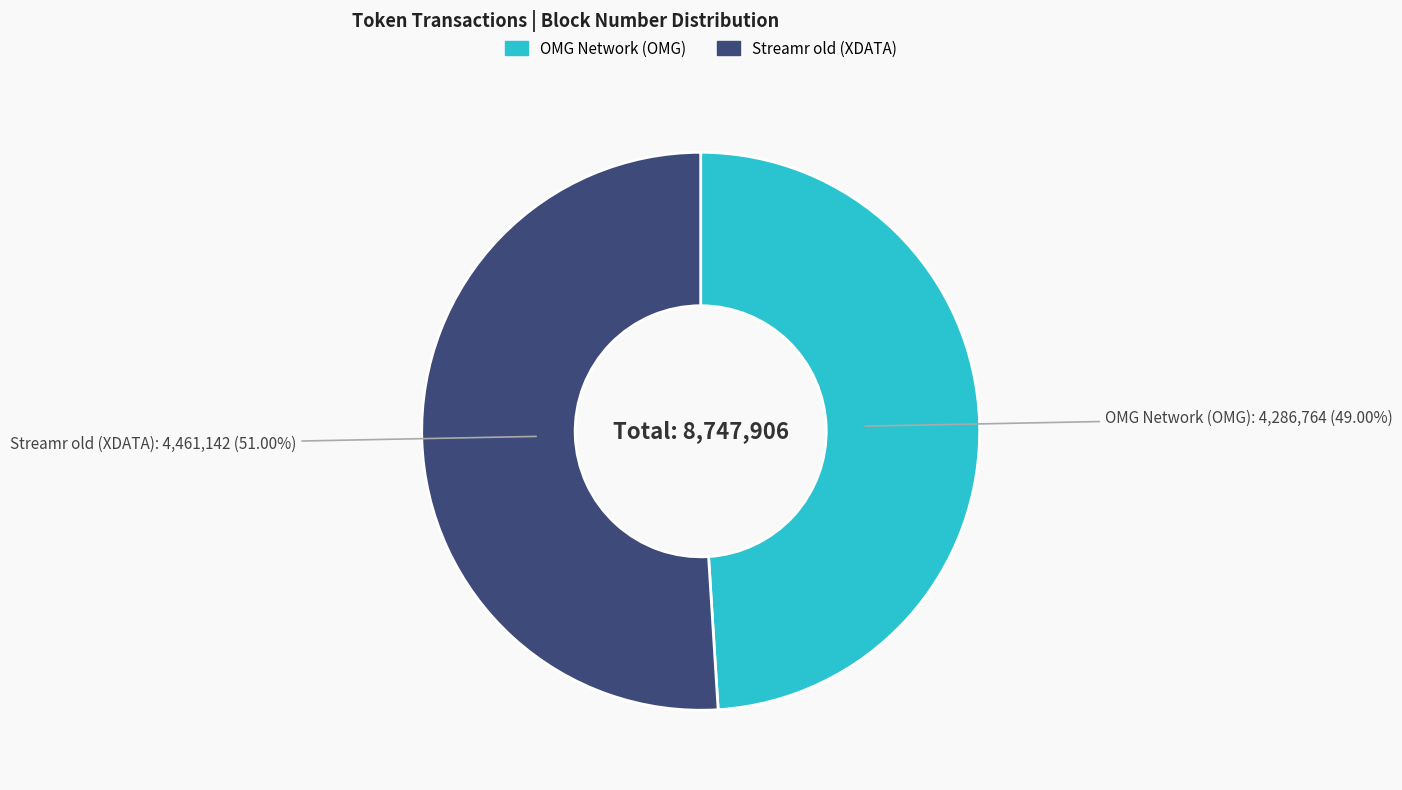

True or false: Streamr old (XDATA) accounts for 58% of the total.

False